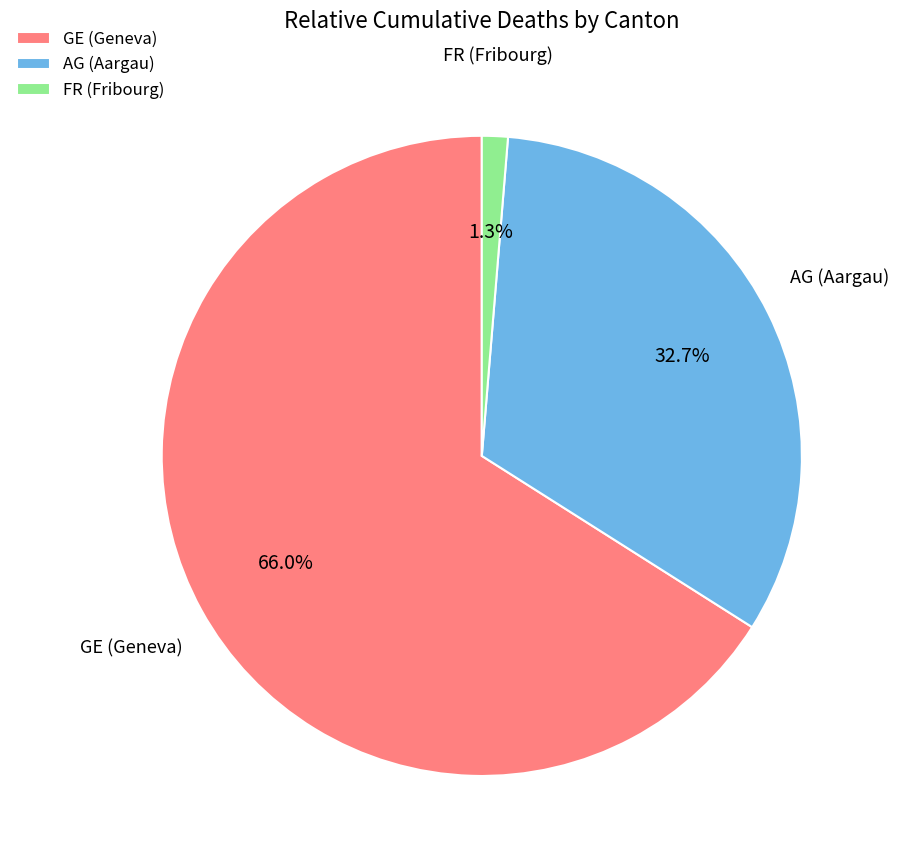

Does any single category account for the majority?

Yes